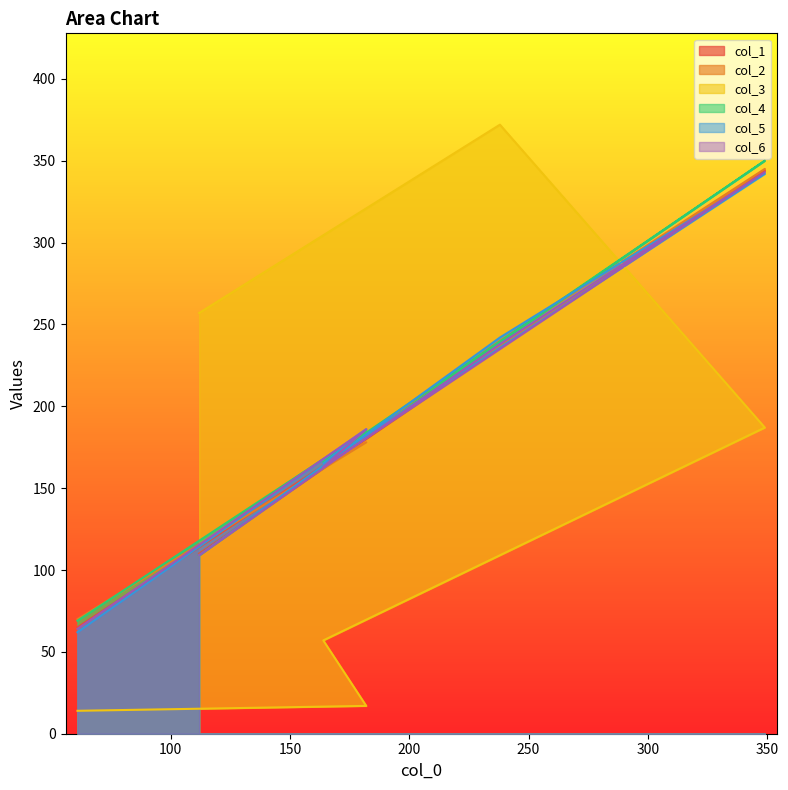

Is the value of col_6 at 164 greater than the value of col_2 at 182?

No